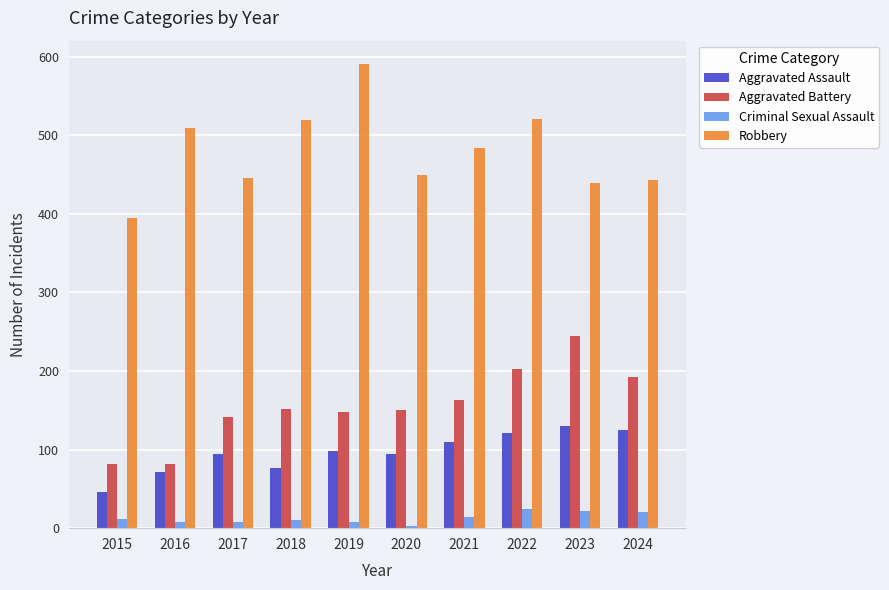

Rank the series at 2023 from lowest to highest value.

Criminal Sexual Assault, Aggravated Assault, Aggravated Battery, Robbery